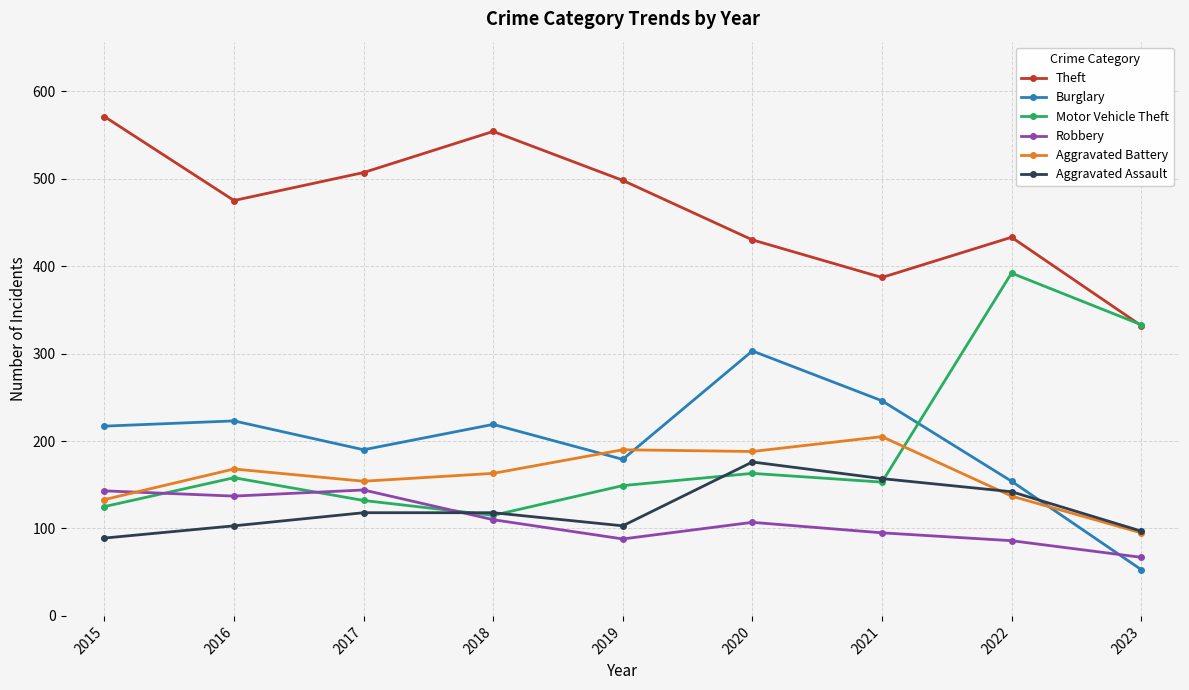

How many lines are shown in the chart?

6